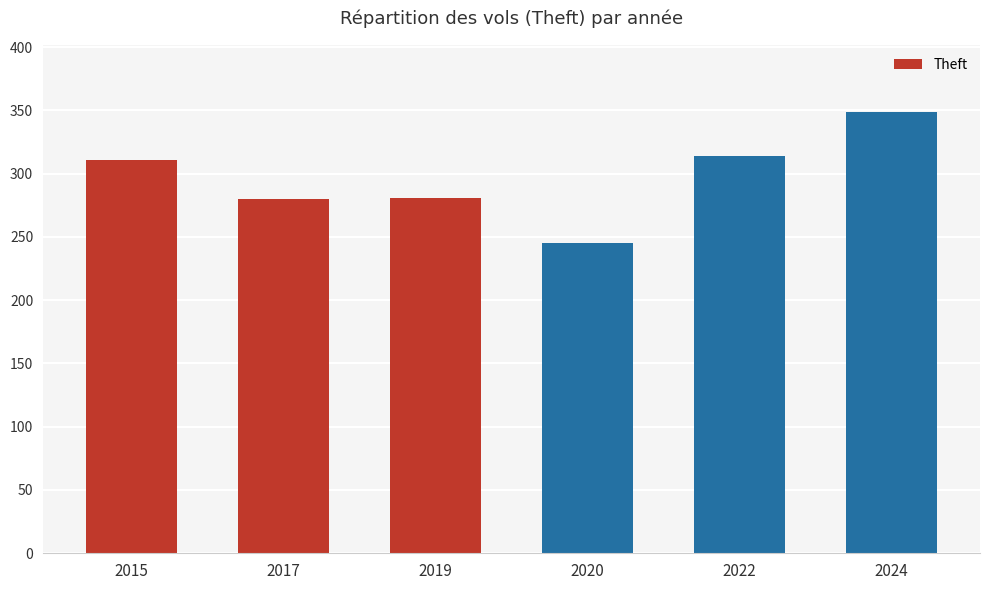

Is it true that the value at 2024 is 349?

True